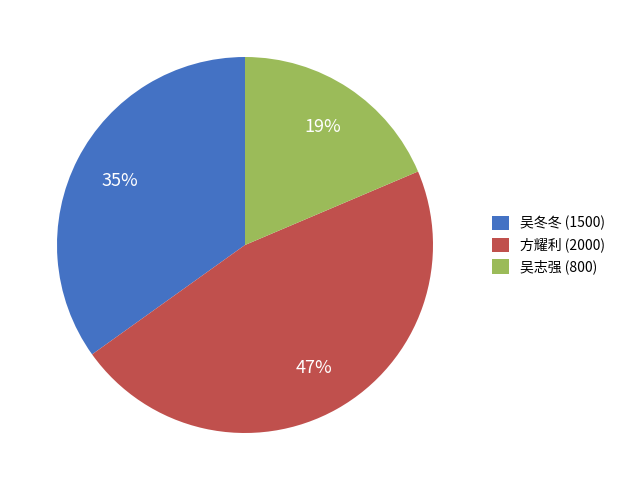

True or false: 吴冬冬 accounts for 28% of the total.

False